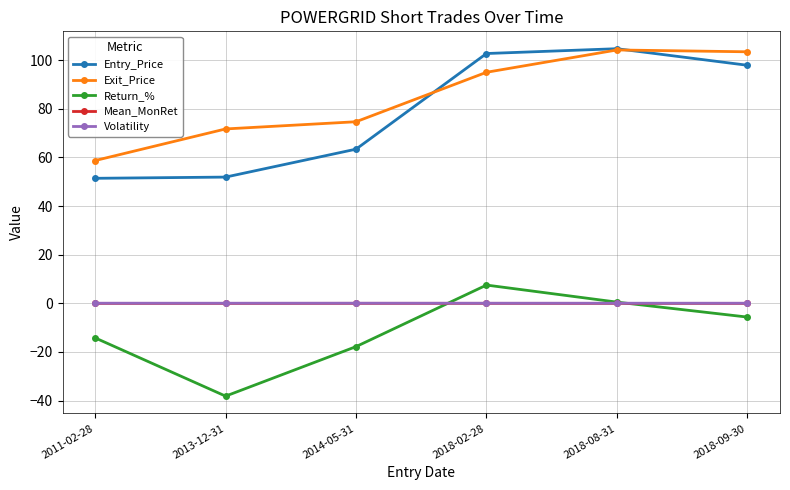

Does the chart display data point markers on the line(s)?

Yes